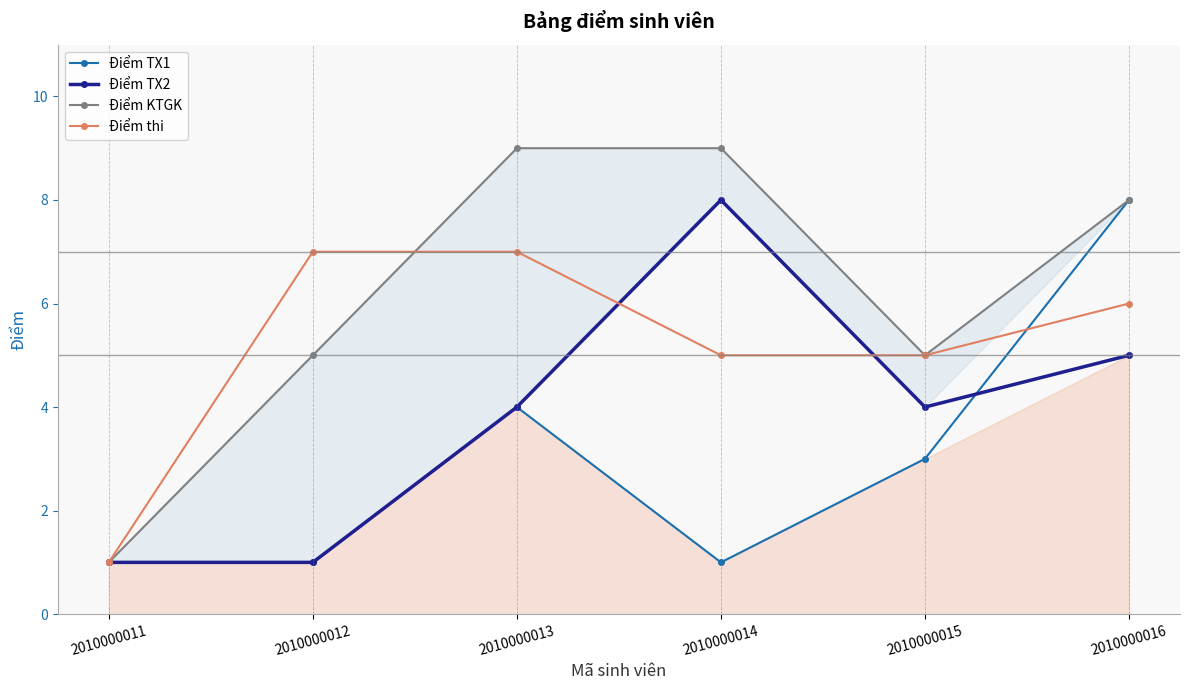

Count the Điểm thi values in the range 5 to 7.

5